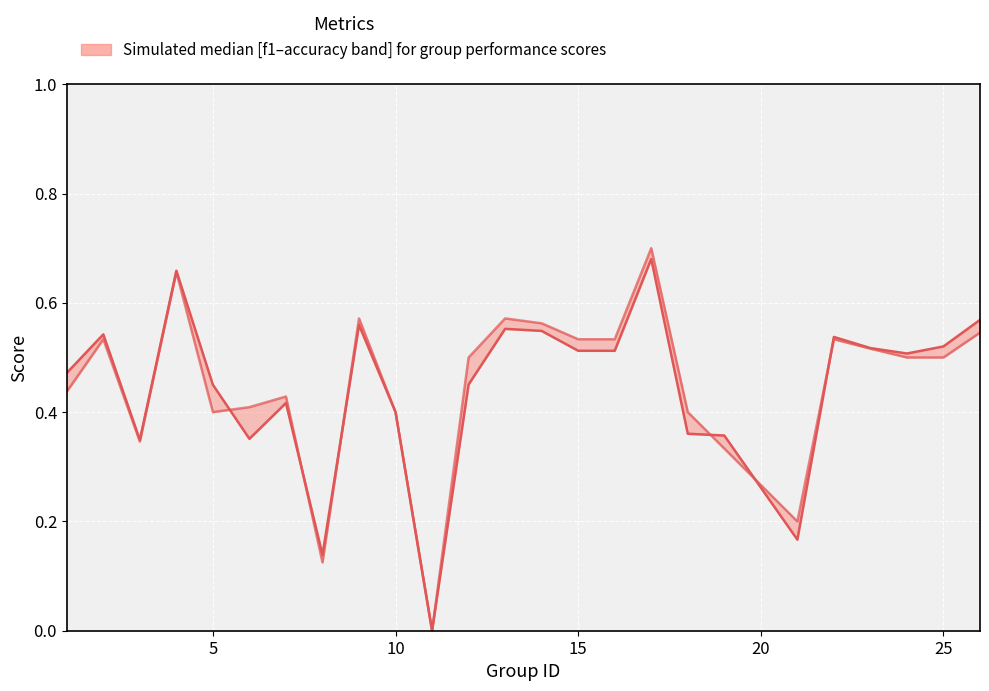

The accuracy series shows 0.7 at 5. True or false?

False